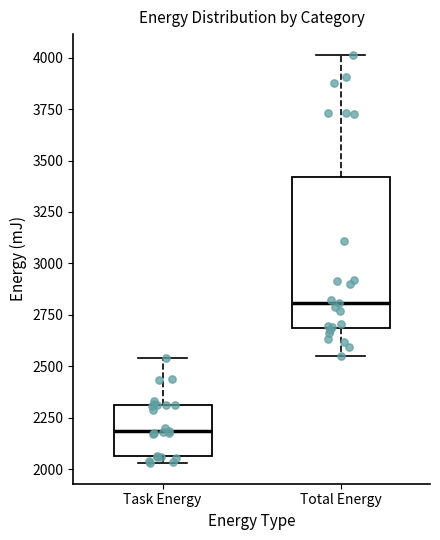

Reading left to right, read every box against the y-axis: the position of its median line, the range the box covers, and the ends of its whiskers. The values are not printed on the chart, so give them approximately, as read against the axis.

Task Energy: median 2200, box 2050 to 2300, whiskers 2050 (just below the box's lower edge) to 2550
Total Energy: median 2800, box 2700 to 3400, whiskers 2550 to 4000